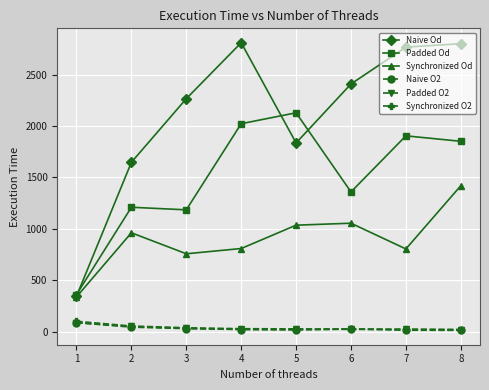

What is the greatest value displayed?

2809